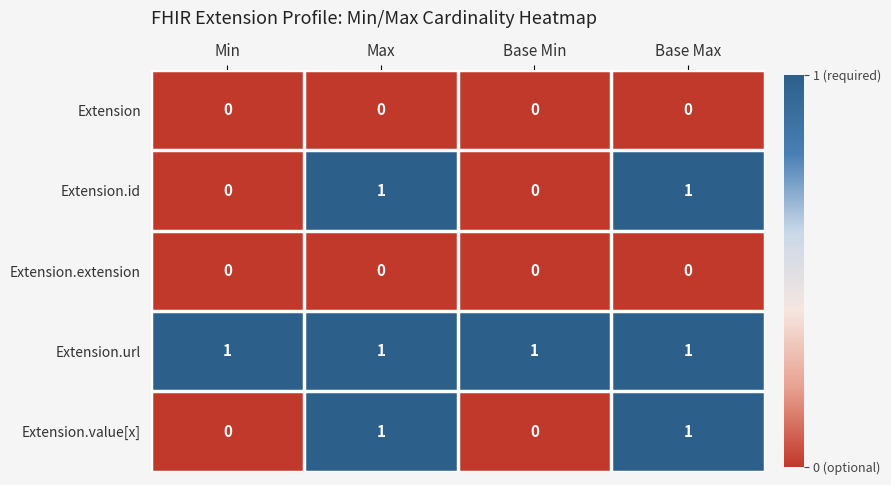

True or false: Extension.value[x] has a value of 1 at Max.

True